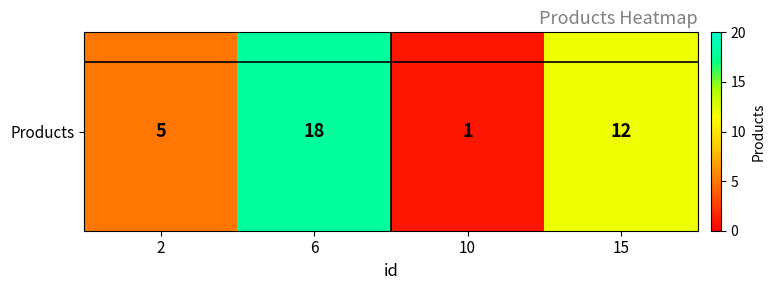

Between 15 and 10, which is larger?

15